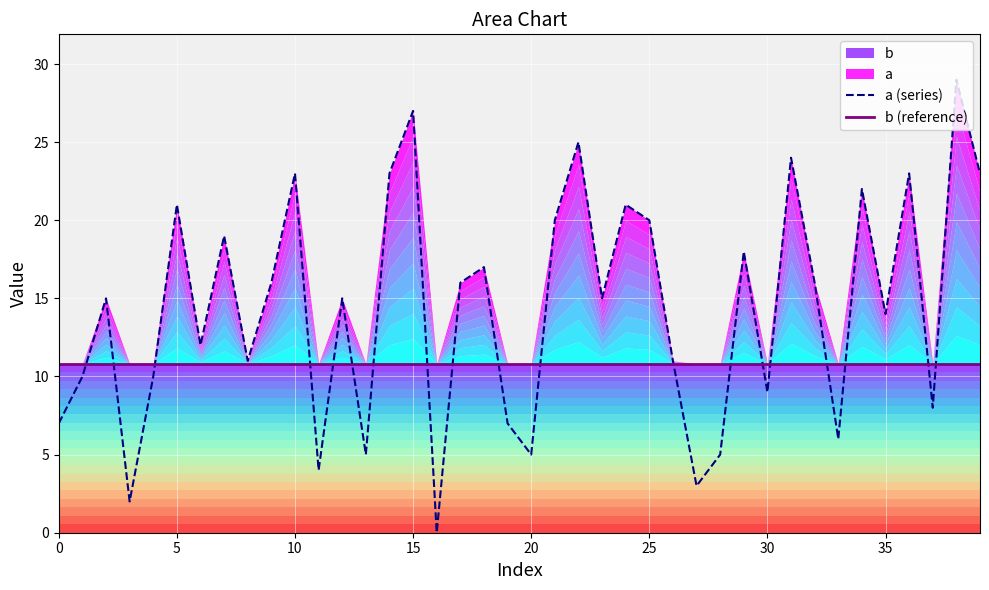

List the series in order of their peak value, lowest first.

b (reference), a (series)